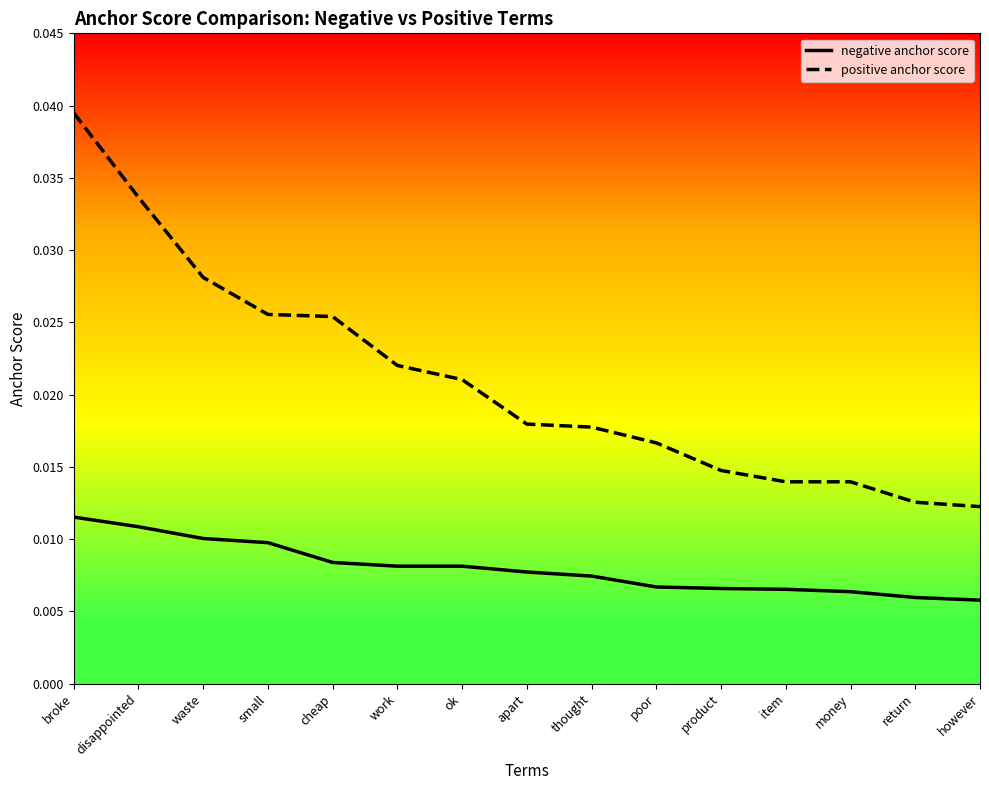

Which series has the largest total across all categories?

positive anchor score